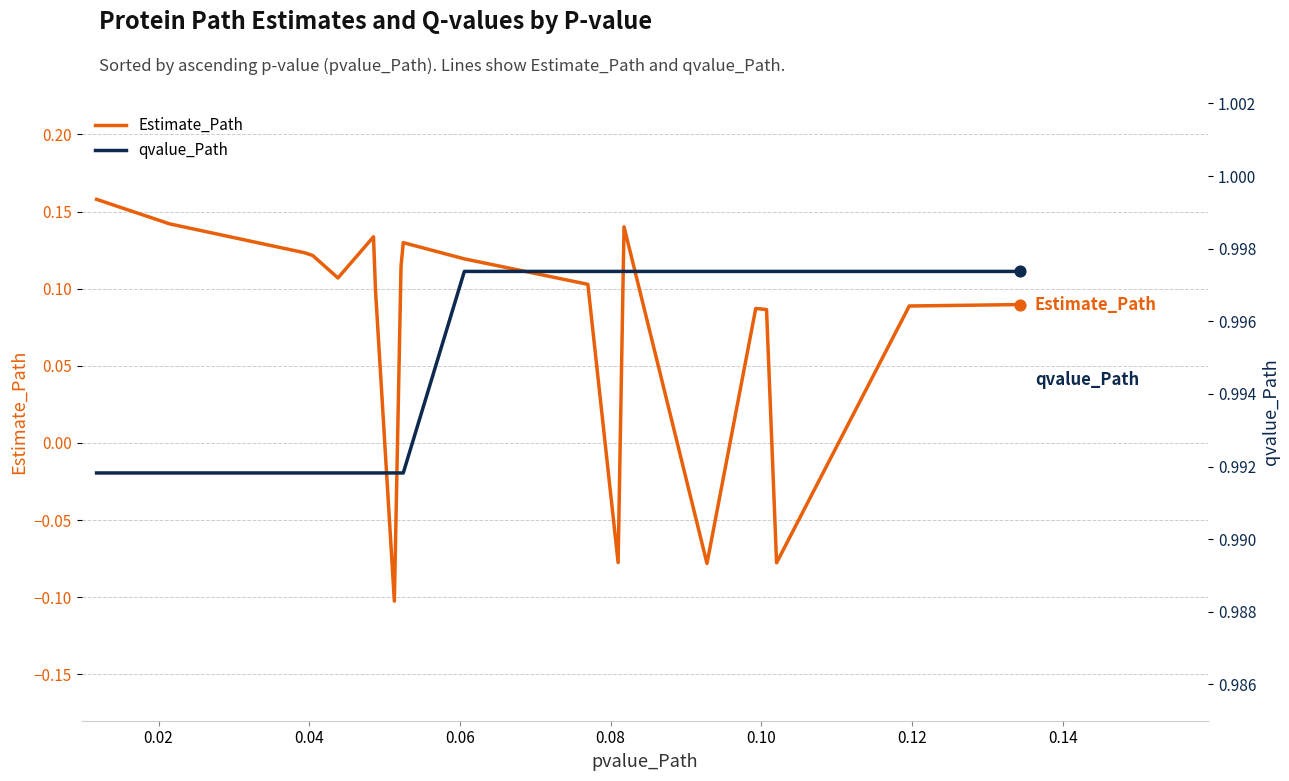

What are all the series names shown in the legend?

Estimate_Path, qvalue_Path